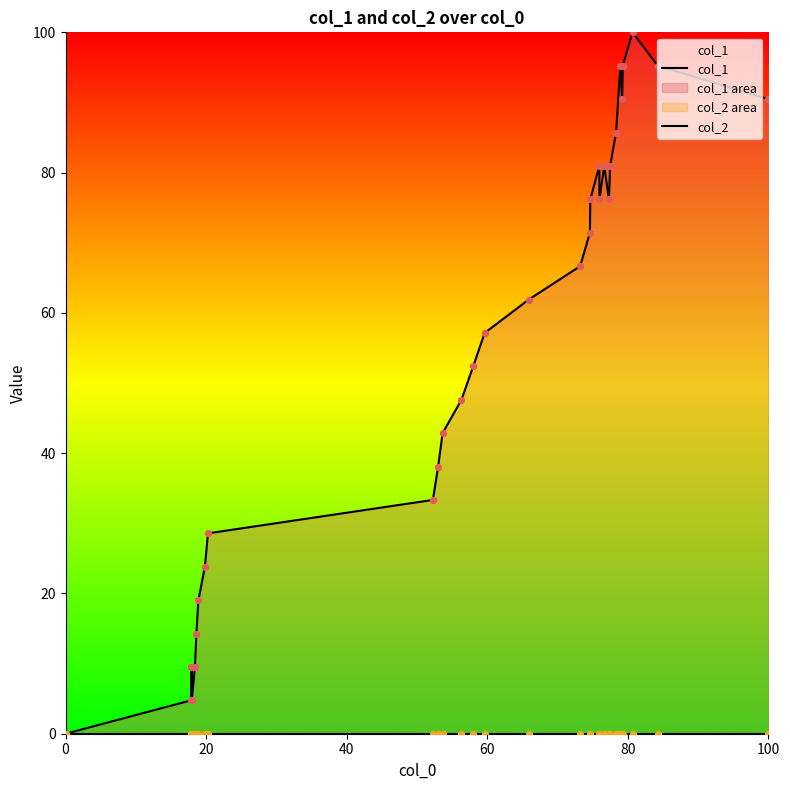

What are all the series names shown in the legend?

col_1, col_2